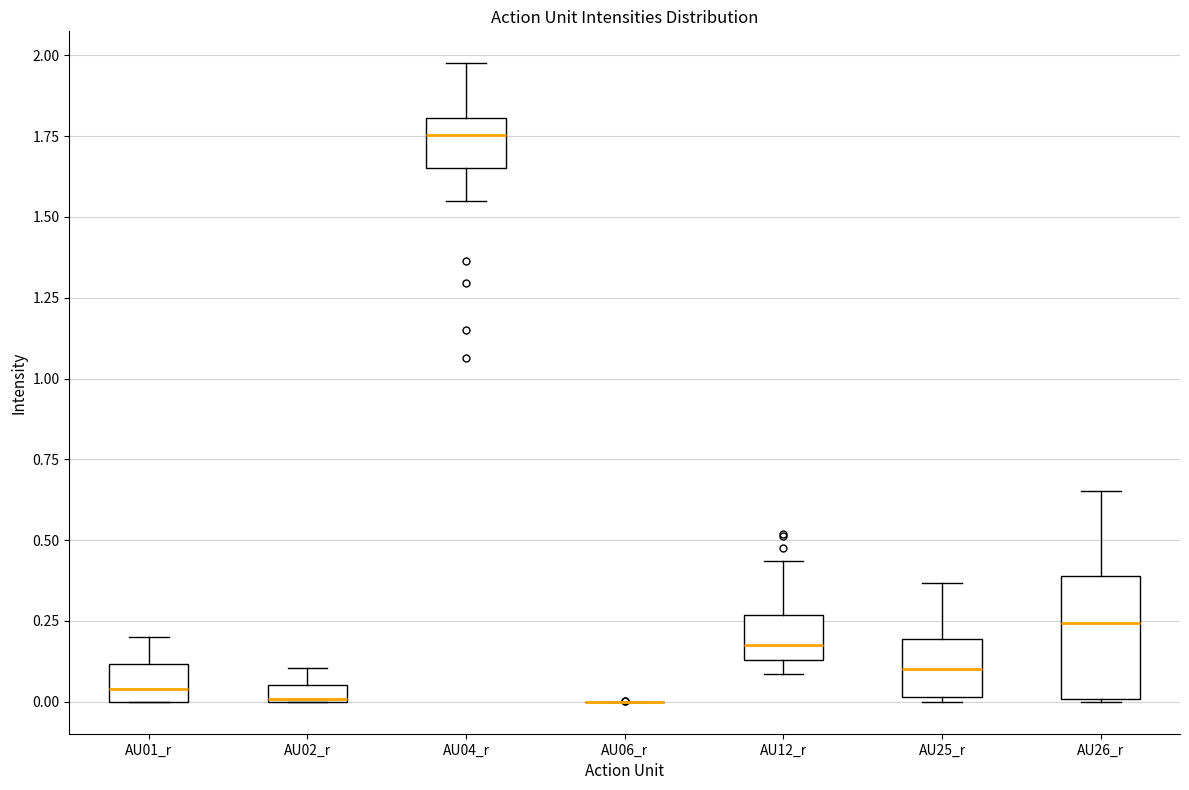

Which box is the tallest, from its lower edge to its upper edge?

AU26_r